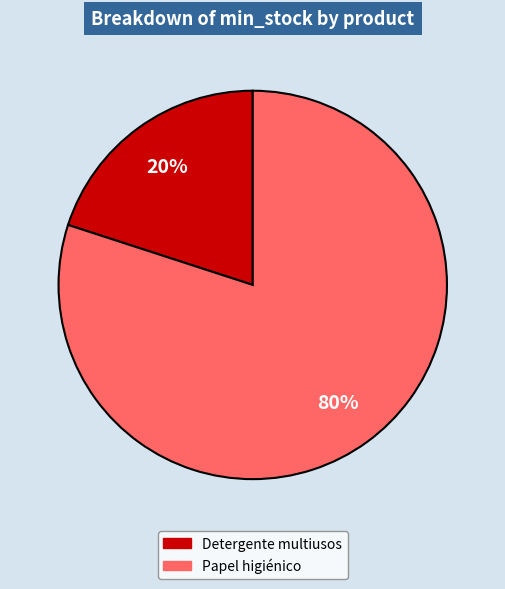

Do Papel higiénico and Detergente multiusos together represent more than half of the pie?

Yes